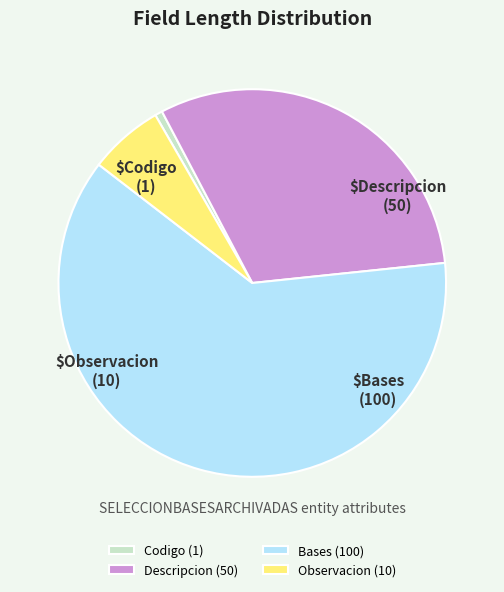

Between Codigo (1) and Bases (100), which is larger?

Bases (100)